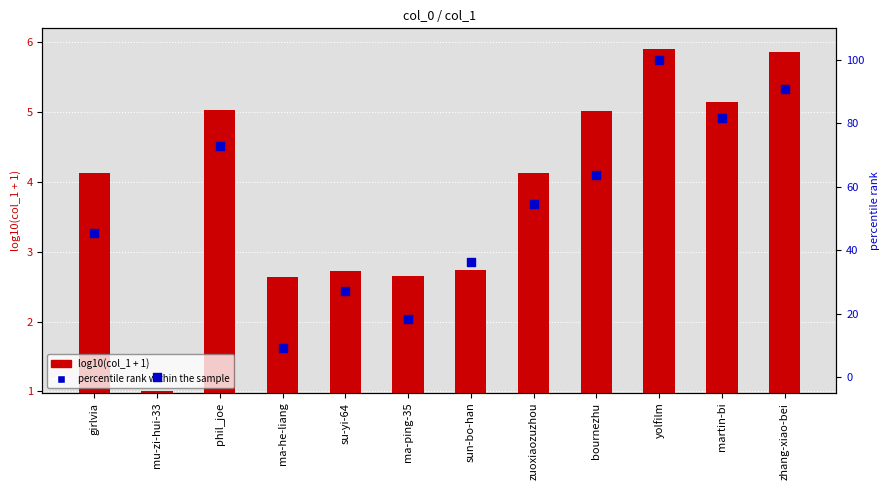

At how many categories does at least one series exceed 71?

4